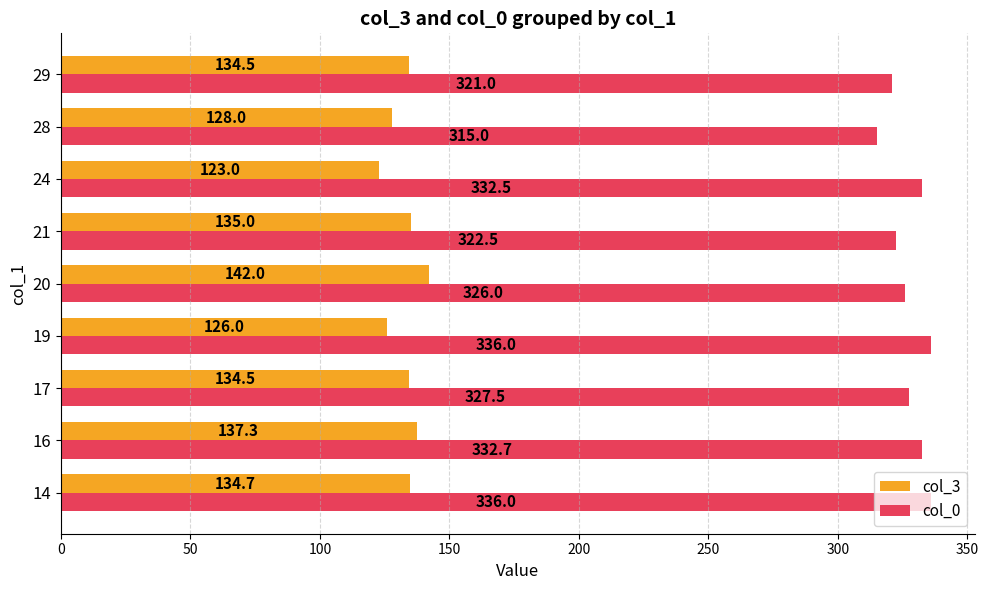

Which series has the largest total across all categories?

col_0